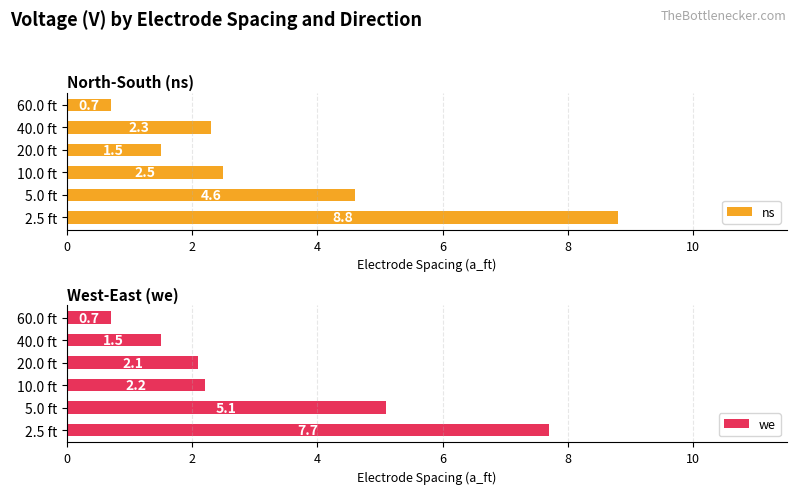

What is the value of the we bar at the 1st from the left?

7.7